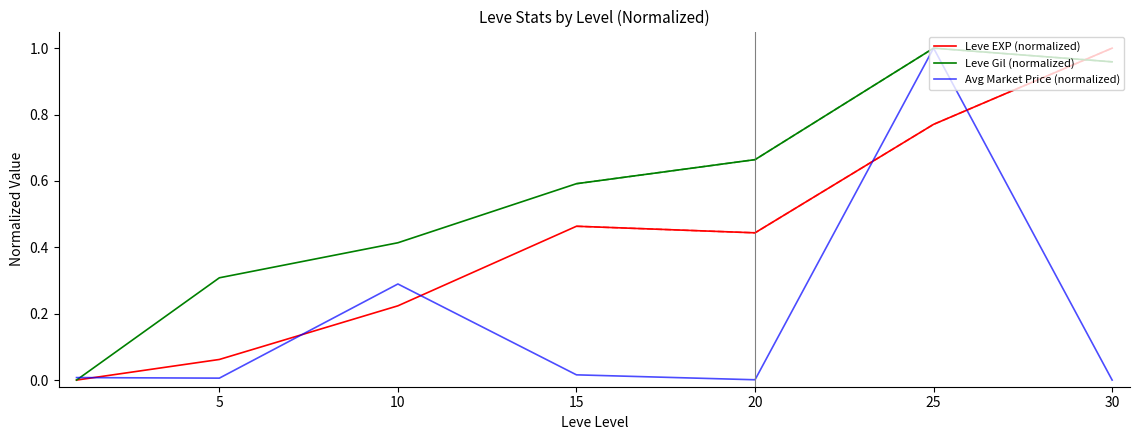

How many lines are shown in the chart?

3